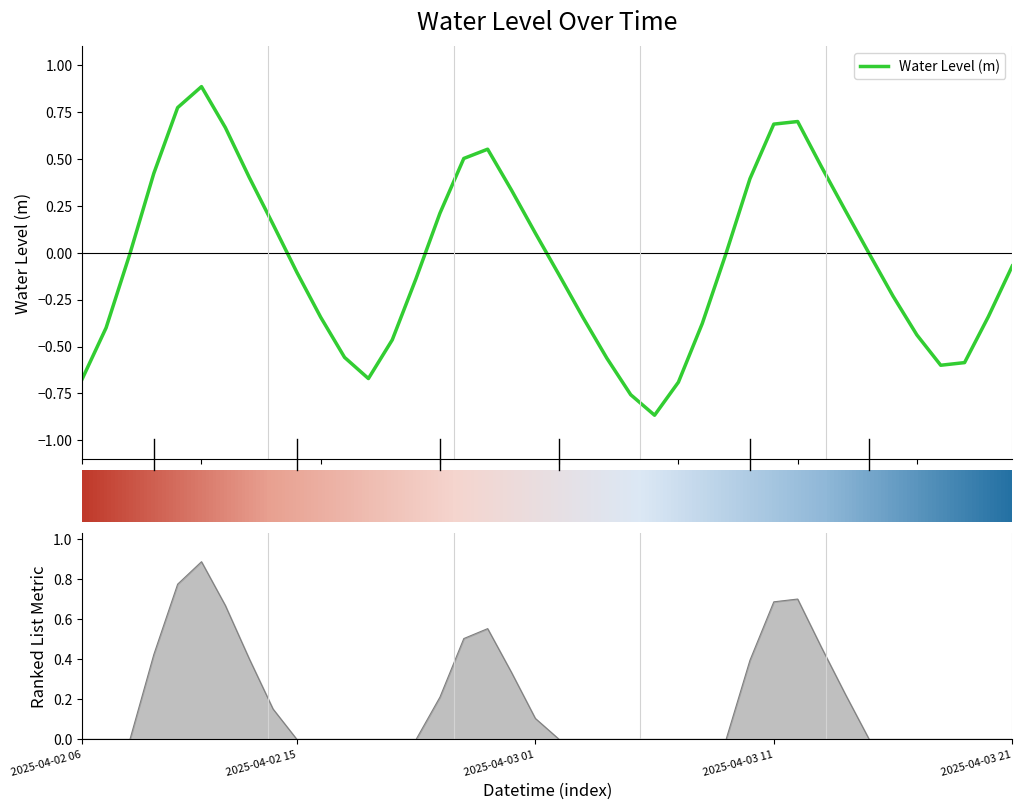

True or false: the data has more than 2 interior local peaks.

True